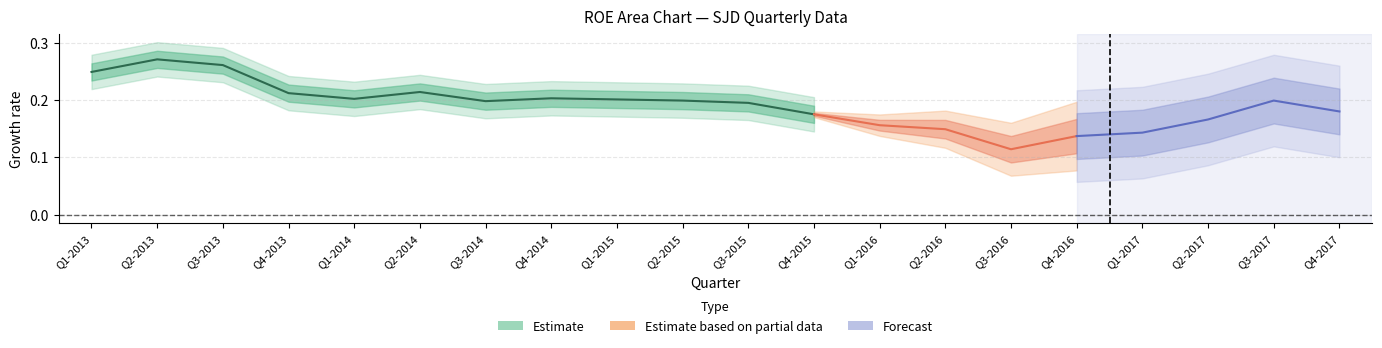

What is the difference between the maximum and second lowest values in the roe series?

0.1